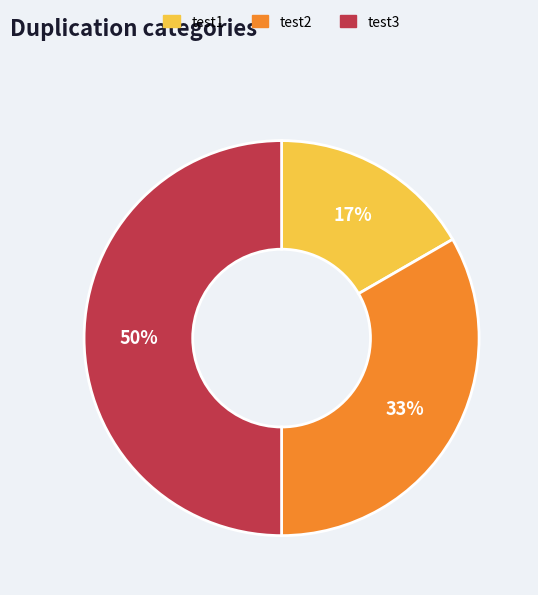

Is it true that test2 is 40% of the pie?

False